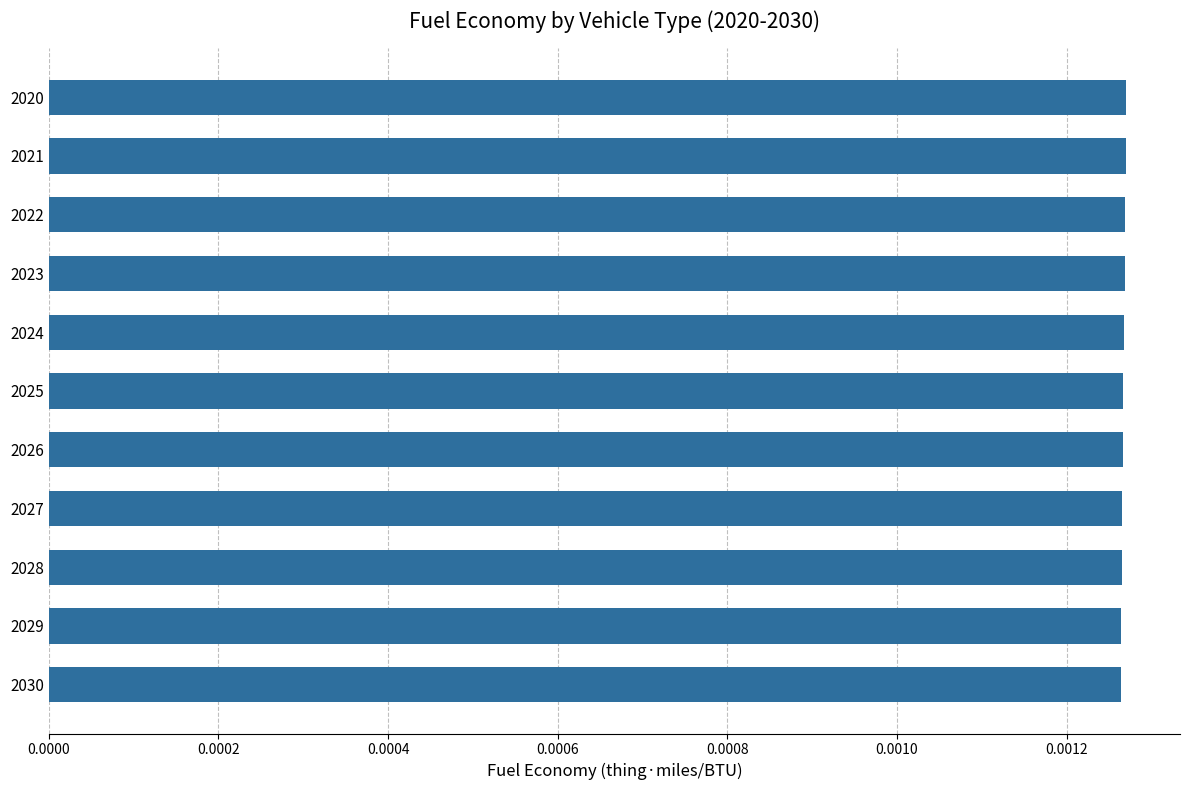

Count the number of data series in this chart.

1